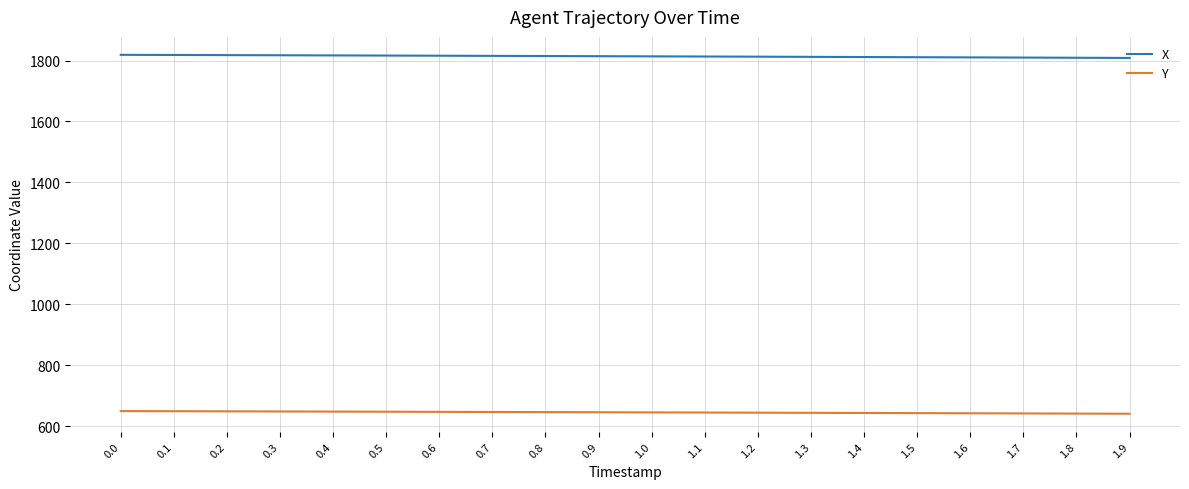

Read the X value at 0.0.

1818.8